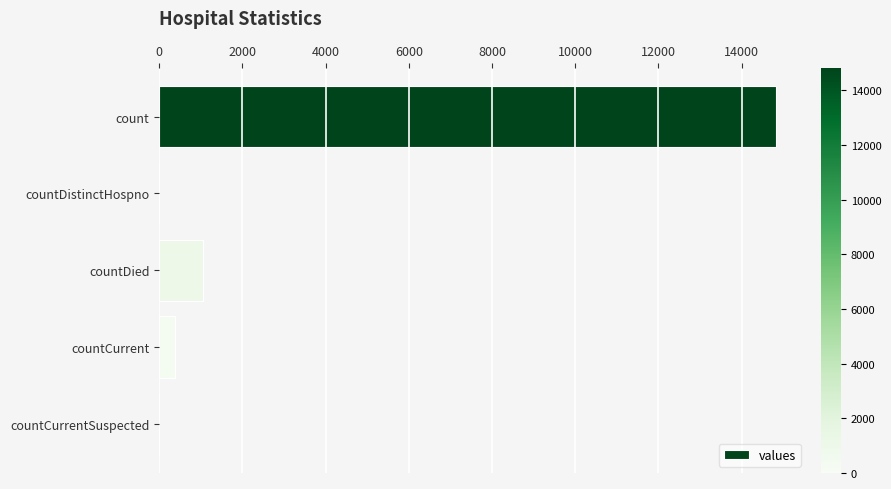

The chart shows a value of 0 at countCurrentSuspected. True or false?

True